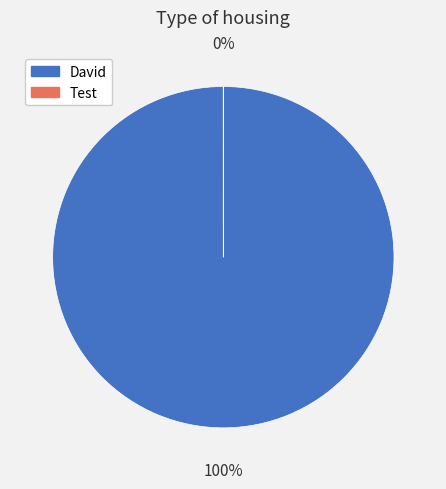

Which category has the smallest portion of the pie?

Test